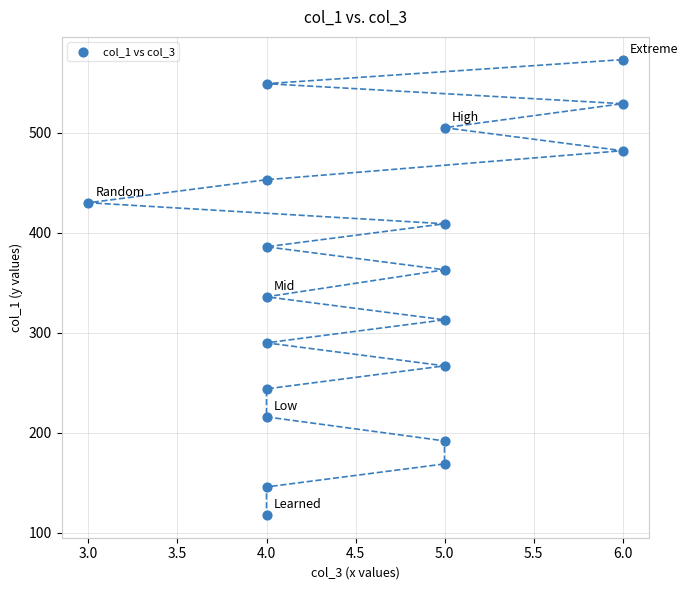

What Y value in the scatter plot is closest to 345?

336